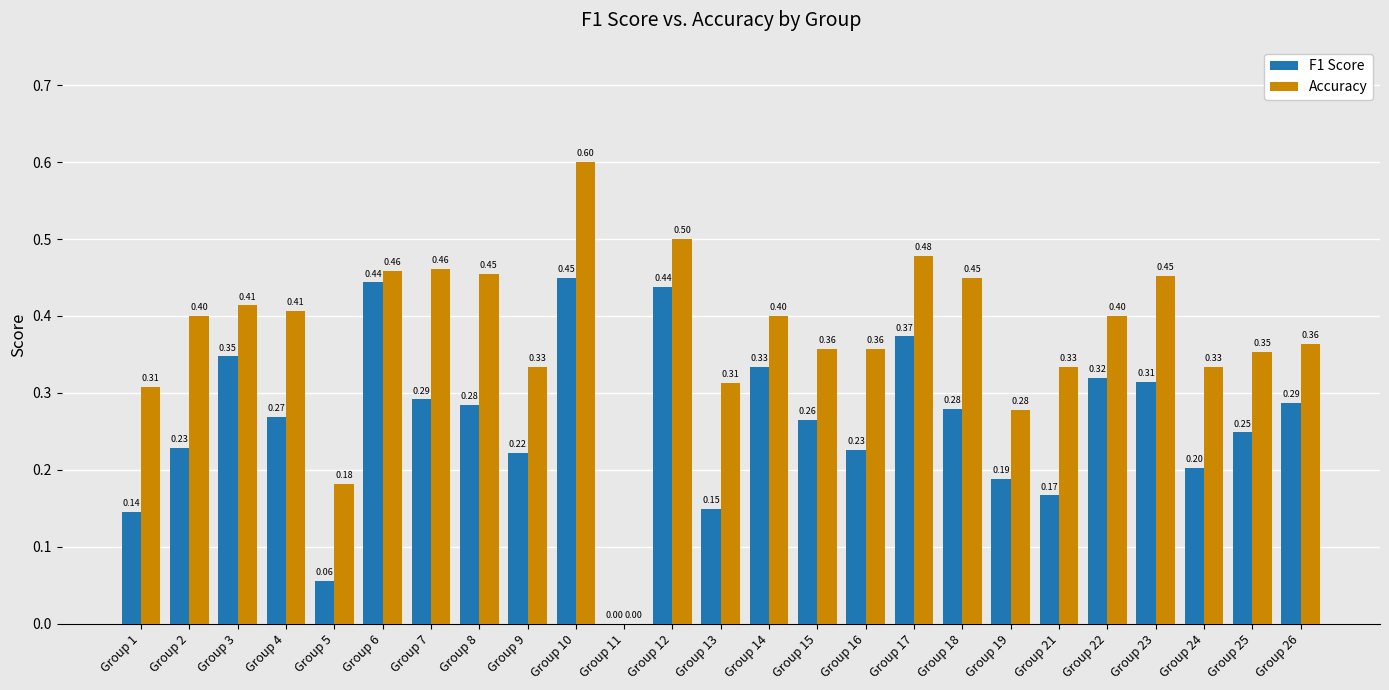

Which series has the largest range (max minus min)?

Accuracy